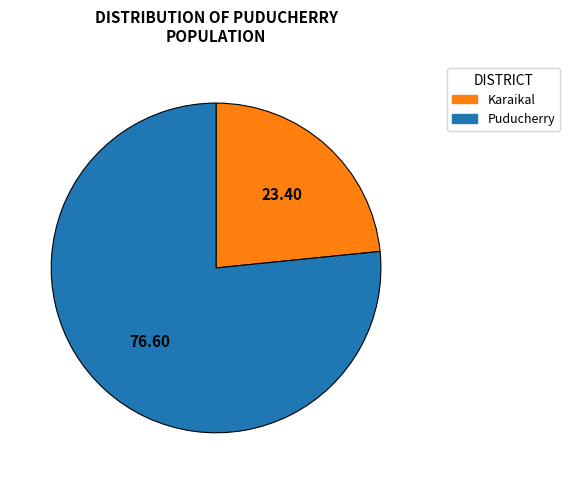

Combined, do Puducherry and Karaikal account for over 50%?

Yes